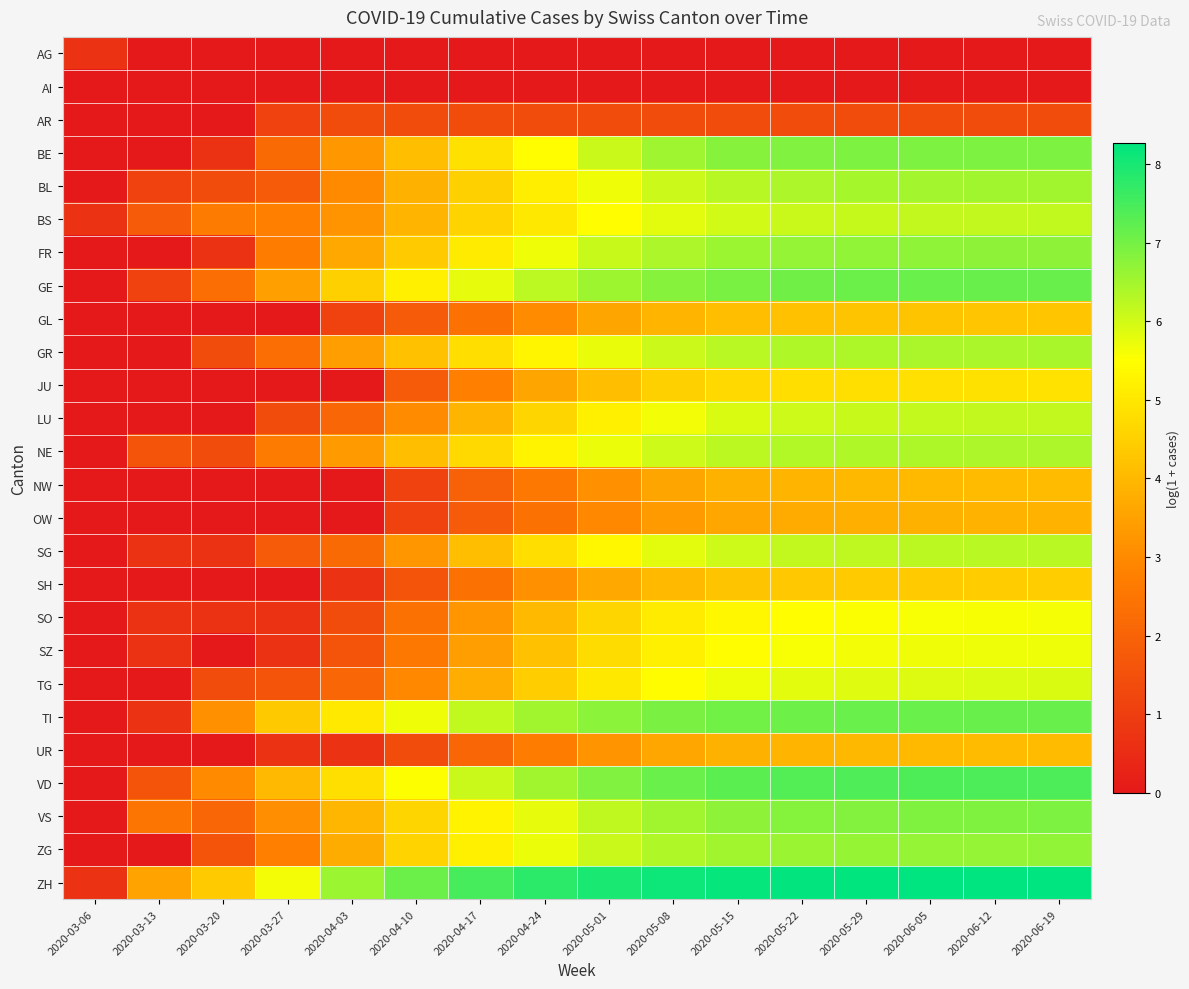

Between 2020-03-20 and 2020-05-08, which is larger?

2020-03-20